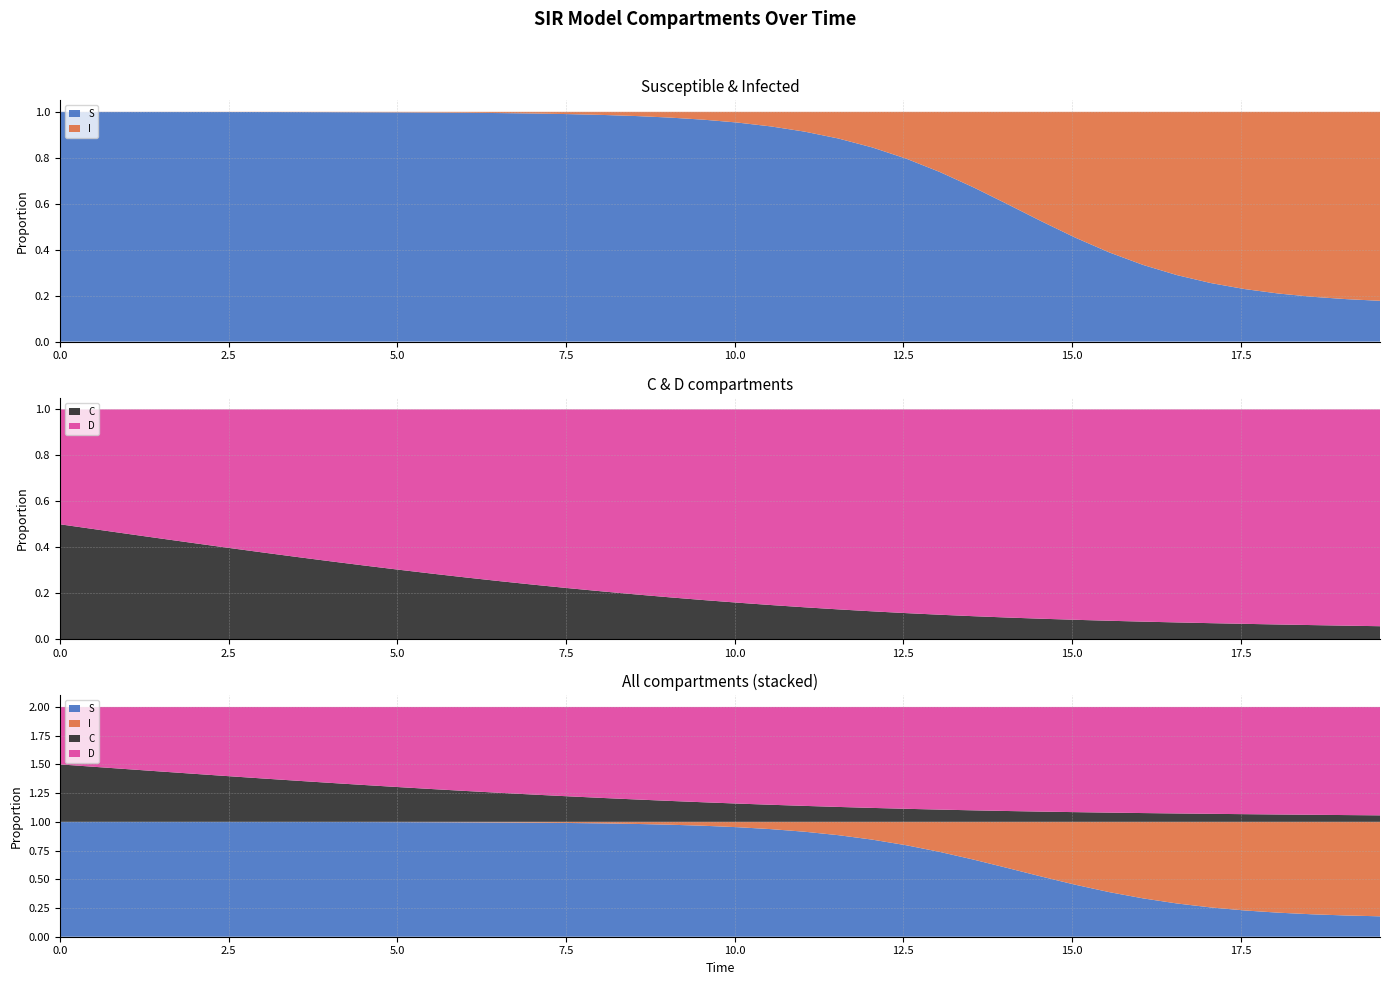

Reading left to right, list all the values displayed in this chart.

time: 0.0	0.5	1.0	1.5	2.0	2.5	3.0	3.5	4.0	4.5	5.0	5.5	6.0	6.5	7.0	7.5	8.0	8.5	9.0	9.5	10.0	10.5	11.0	11.5	12.0	12.5	13.0	13.5	14.0	14.5	15.1	15.6	16.1	16.6	17.1	17.6	18.1	18.6	19.1	19.6
S: 1.0	1.0	1.0	1.0	1.0	1.0	1.0	1.0	1.0	1.0	1.0	1.0	1.0	1.0	1.0	1.0	1.0	1.0	1.0	1.0	1.0	0.9	0.9	0.9	0.8	0.8	0.7	0.7	0.6	0.5	0.5	0.4	0.3	0.3	0.3	0.2	0.2	0.2	0.2	0.2
I: 0.0	0.0	0.0	0.0	0.0	0.0	0.0	0.0	0.0	0.0	0.0	0.0	0.0	0.0	0.0	0.0	0.0	0.0	0.0	0.0	0.0	0.1	0.1	0.1	0.2	0.2	0.3	0.3	0.4	0.5	0.5	0.6	0.7	0.7	0.7	0.8	0.8	0.8	0.8	0.8
C: 0.5	0.5	0.5	0.4	0.4	0.4	0.4	0.4	0.3	0.3	0.3	0.3	0.3	0.3	0.2	0.2	0.2	0.2	0.2	0.2	0.2	0.1	0.1	0.1	0.1	0.1	0.1	0.1	0.1	0.1	0.1	0.1	0.1	0.1	0.1	0.1	0.1	0.1	0.1	0.1
D: 0.5	0.5	0.5	0.6	0.6	0.6	0.6	0.6	0.7	0.7	0.7	0.7	0.7	0.7	0.8	0.8	0.8	0.8	0.8	0.8	0.8	0.9	0.9	0.9	0.9	0.9	0.9	0.9	0.9	0.9	0.9	0.9	0.9	0.9	0.9	0.9	0.9	0.9	0.9	0.9